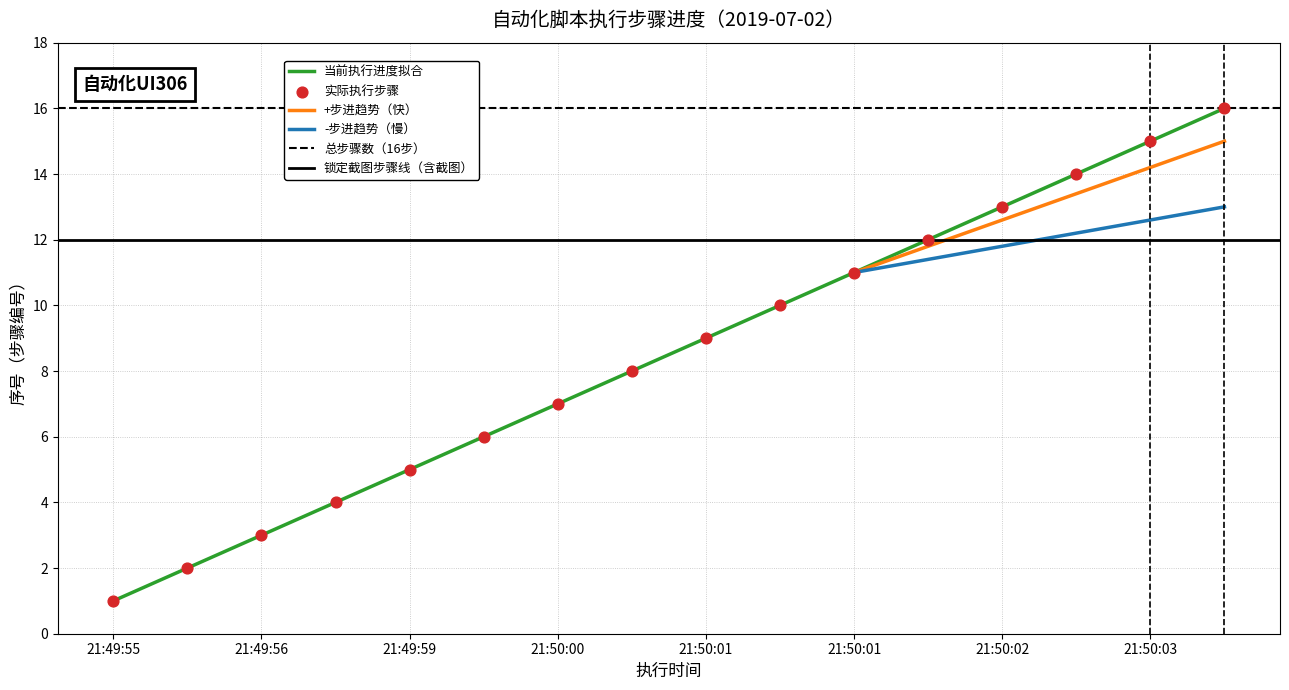

What is the ratio of the value at 21:49:56 to the value at 21:50:02?

0.2